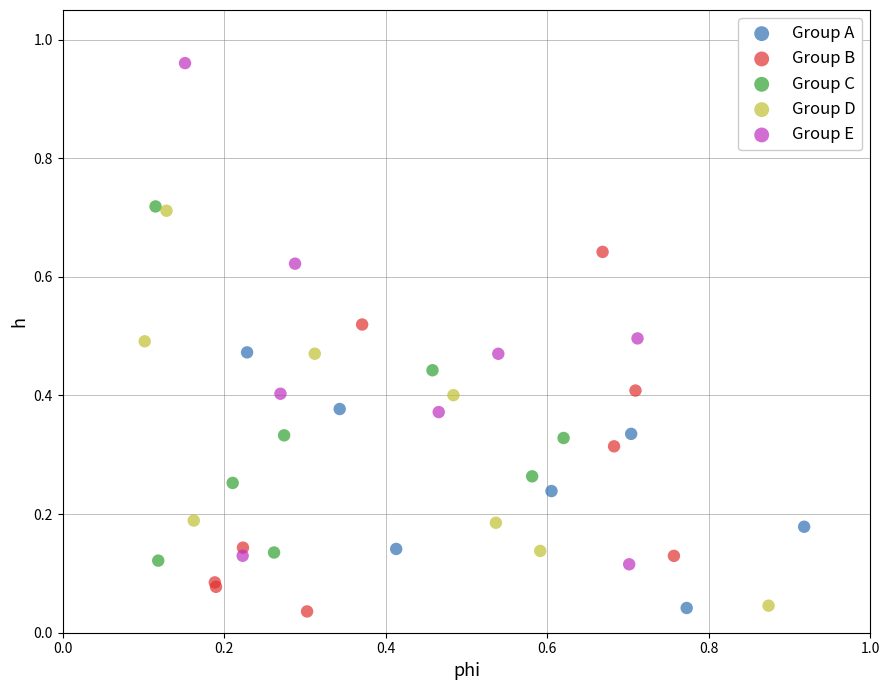

Which series has the widest spread of Y values?

Group E